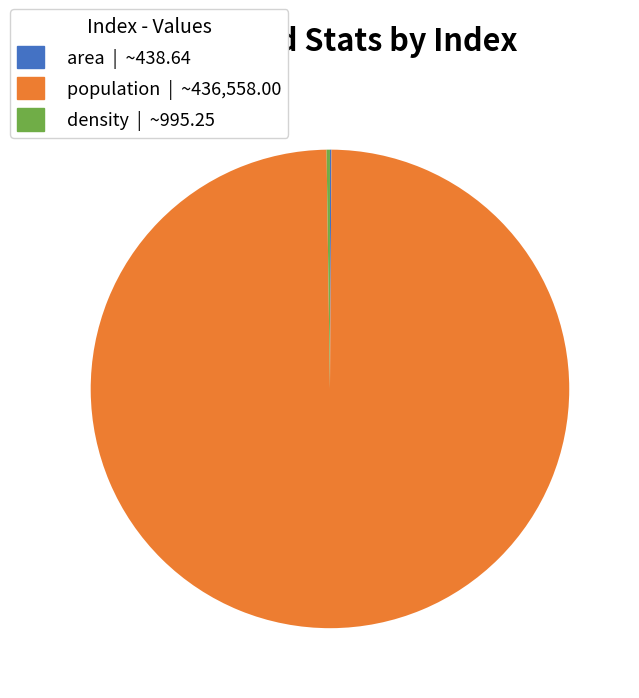

Which category has the biggest portion of the pie?

population